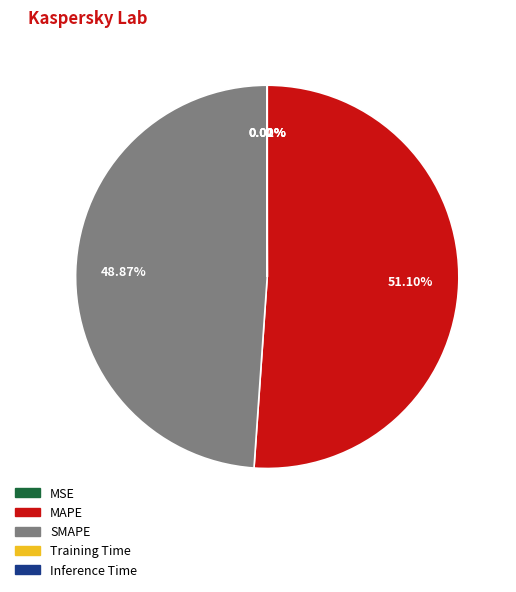

Is there any slice that represents more than half of the pie?

Yes